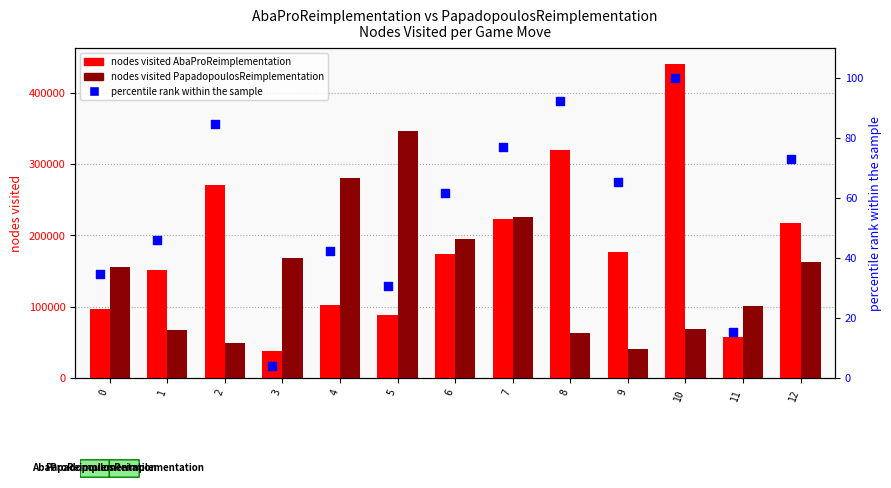

What are all the series names shown in the legend?

nodes visited AbaProReimplementation, nodes visited PapadopoulosReimplementation, percentile rank within the sample